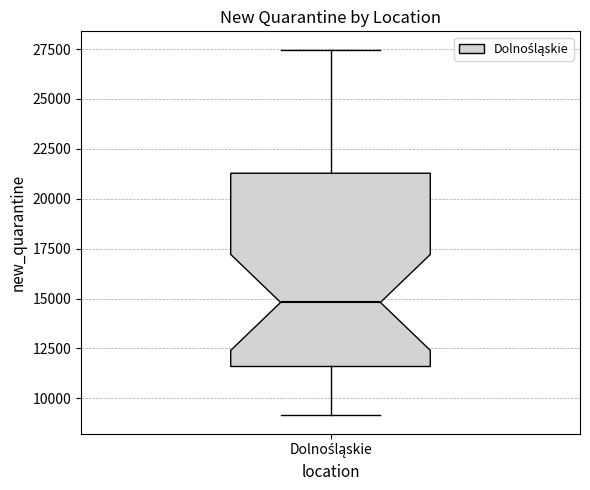

Where does the lower whisker of the box for Dolnośląskie end on the y-axis? The values are not printed on the chart, so give them approximately, as read against the axis.

9000